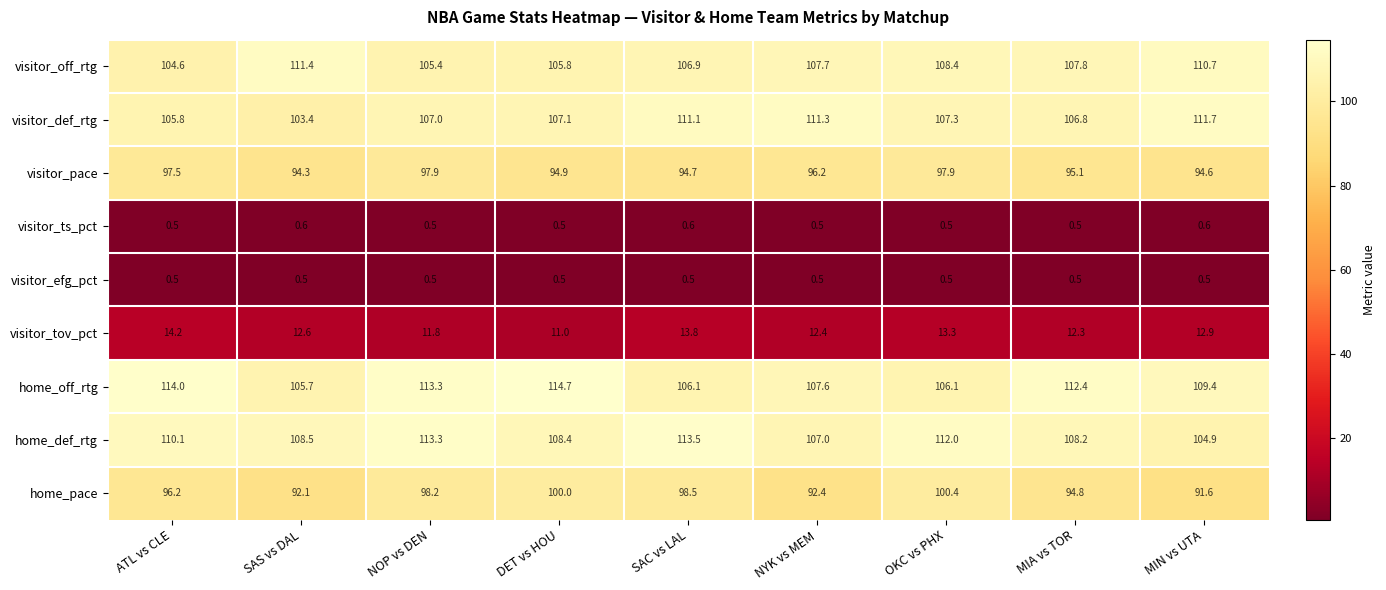

What is the difference between the maximum and second lowest values in the home_def_rtg series?

6.5